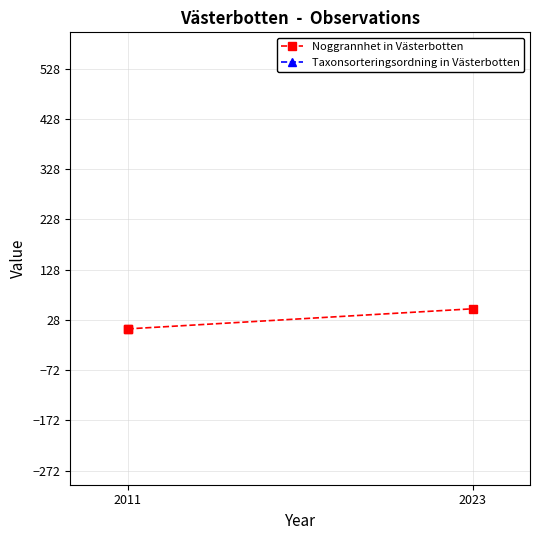

At which label is Noggrannhet in Västerbotten closest to 30?

2011